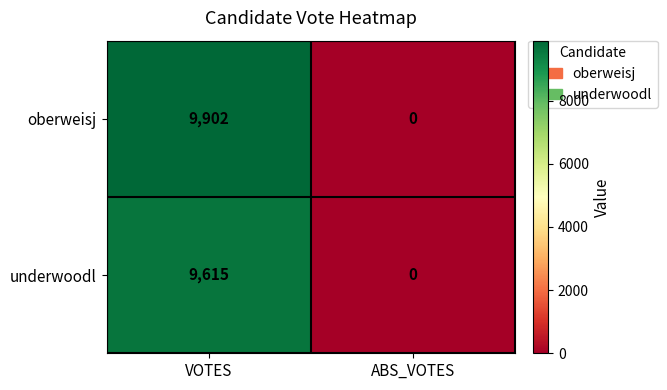

What is the spread (max minus min) of values at VOTES?

287